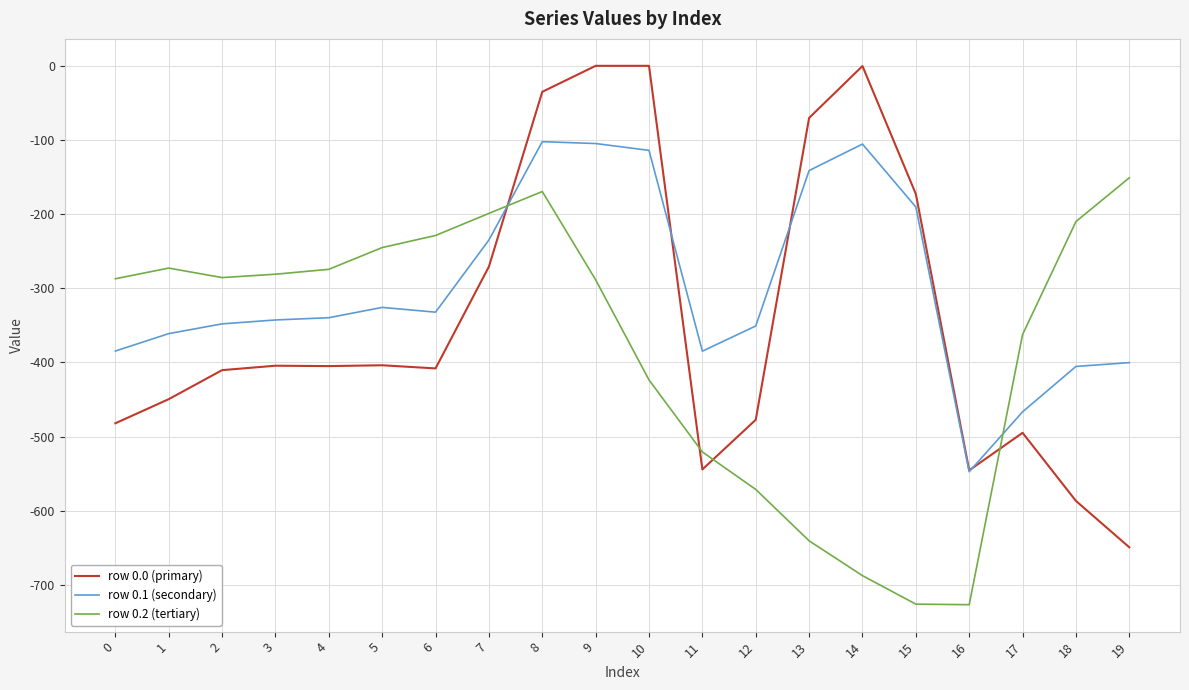

Is the value of row 0.0 (primary) at 17 greater than the value of row 0.1 (secondary) at 8?

No